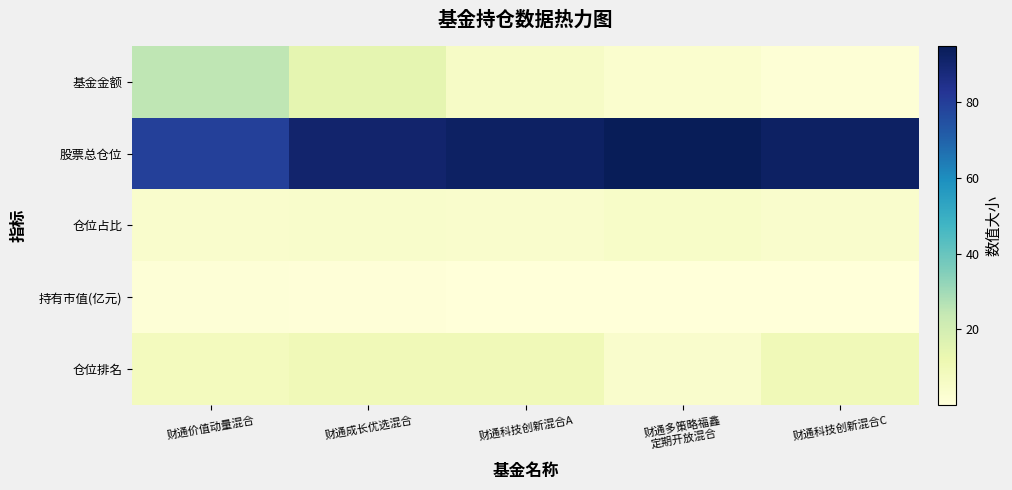

Reading right to left, transcribe all the data shown in this chart.

基金金额: 财通科技创新混合C=1.4	财通多策略福鑫
定期开放混合=3.2	财通科技创新混合A=5.8	财通成长优选混合=14.5	财通价值动量混合=24.9
股票总仓位: 财通科技创新混合C=92.3	财通多策略福鑫
定期开放混合=94.8	财通科技创新混合A=92.3	财通成长优选混合=90.4	财通价值动量混合=79.2
仓位占比: 财通科技创新混合C=4.0	财通多策略福鑫
定期开放混合=5.2	财通科技创新混合A=4.0	财通成长优选混合=4.3	财通价值动量混合=4.1
持有市值(亿元): 财通科技创新混合C=0.1	财通多策略福鑫
定期开放混合=0.2	财通科技创新混合A=0.2	财通成长优选混合=0.6	财通价值动量混合=1.0
仓位排名: 财通科技创新混合C=10.0	财通多策略福鑫
定期开放混合=4.0	财通科技创新混合A=10.0	财通成长优选混合=10.0	财通价值动量混合=8.0